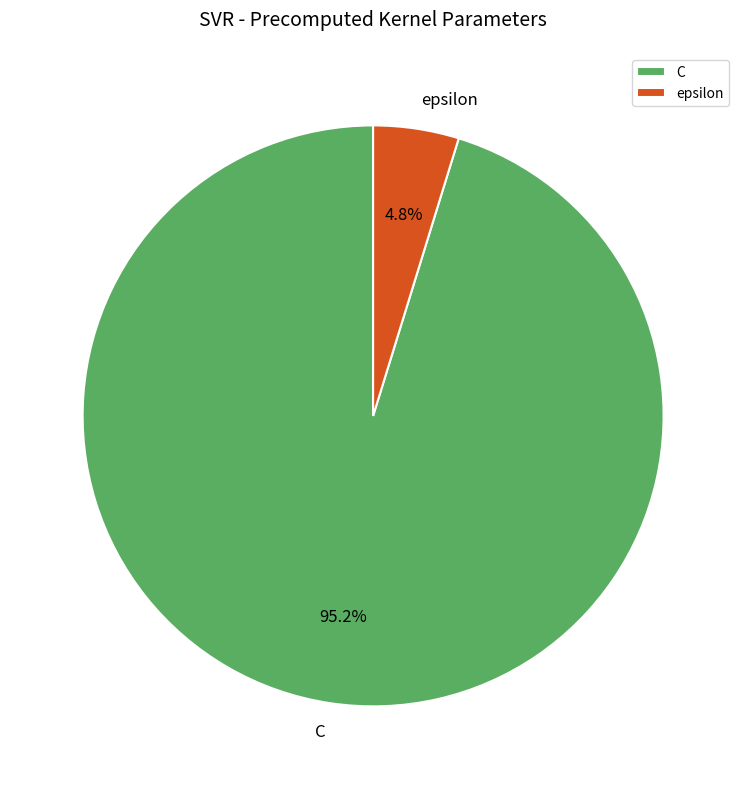

Count the number of slices in the pie.

2